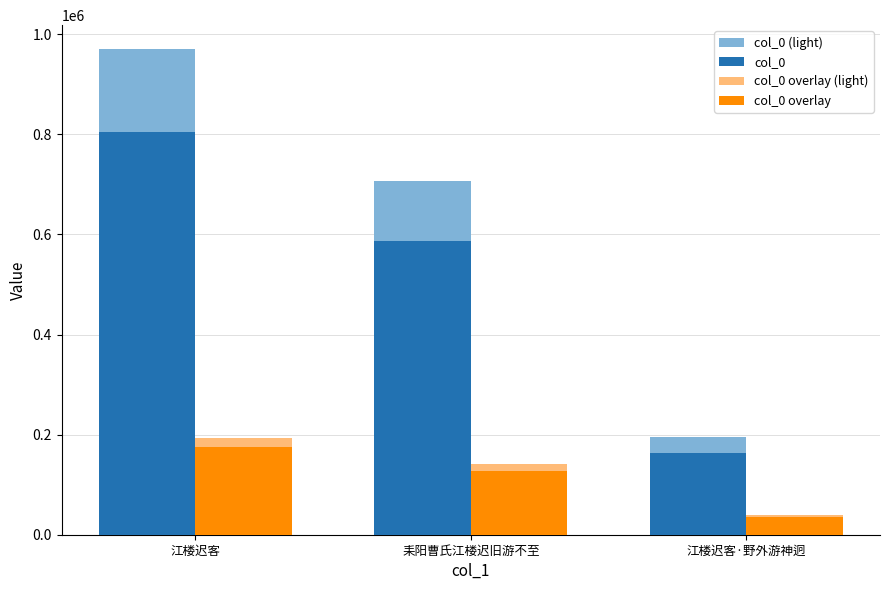

Which series has the widest spread of values?

col_0 (light)